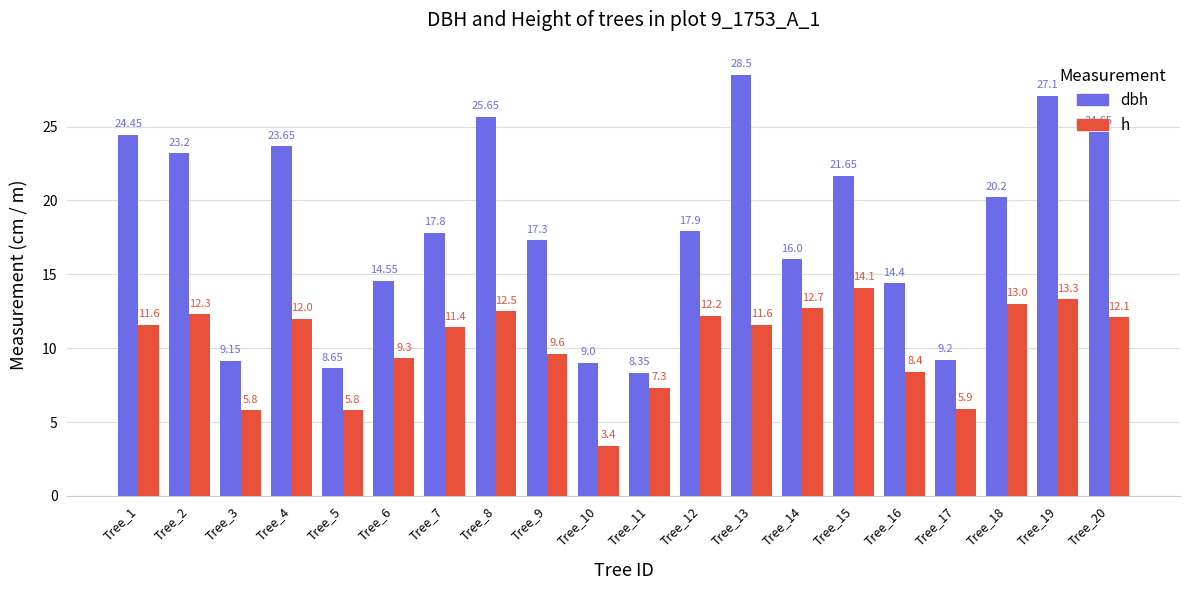

The dbh series shows 15.1 at Tree_5. True or false?

False